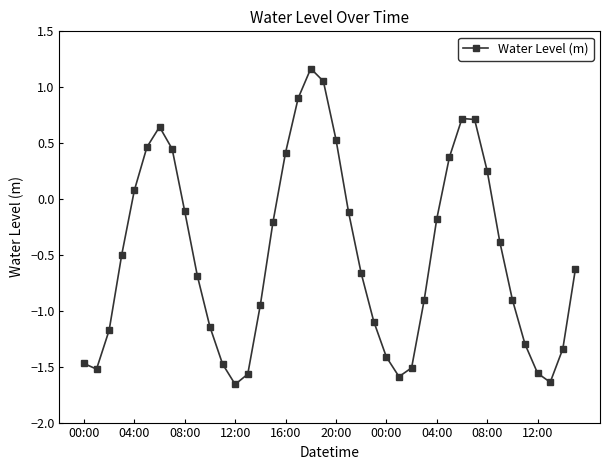

What is the value of the 5th point from the left?

0.1